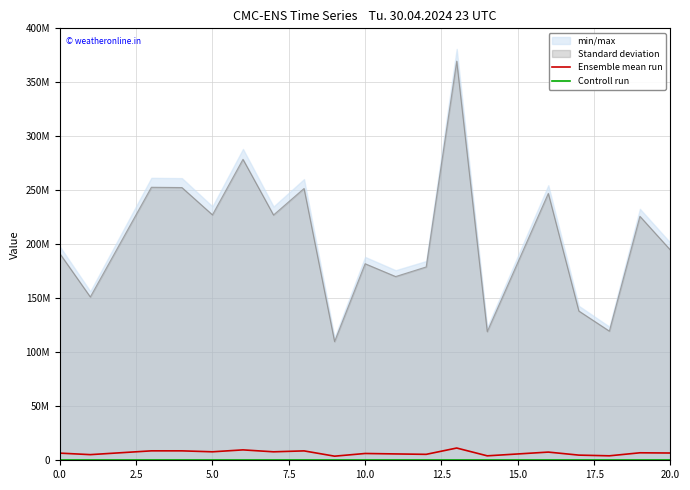

Rank the series by their average value, from lowest to highest.

Controll run, Ensemble mean run